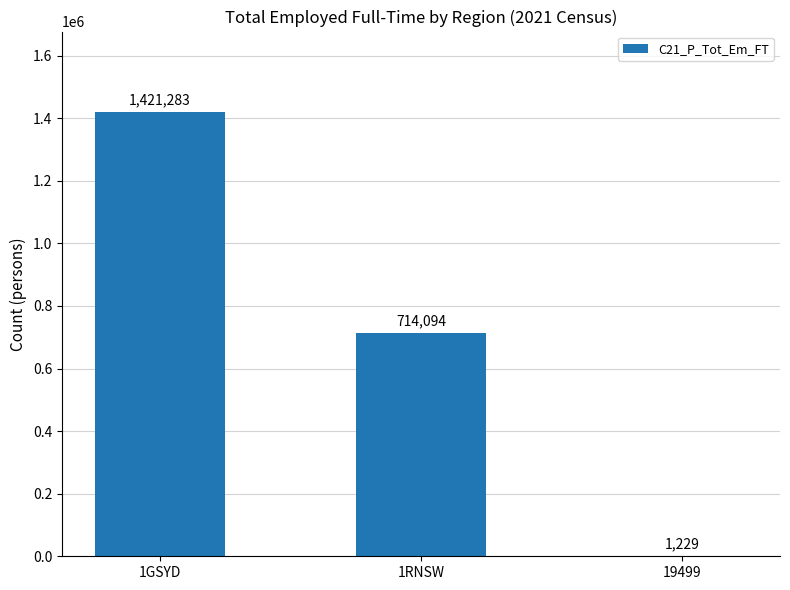

What is the sum of all values?

2136606